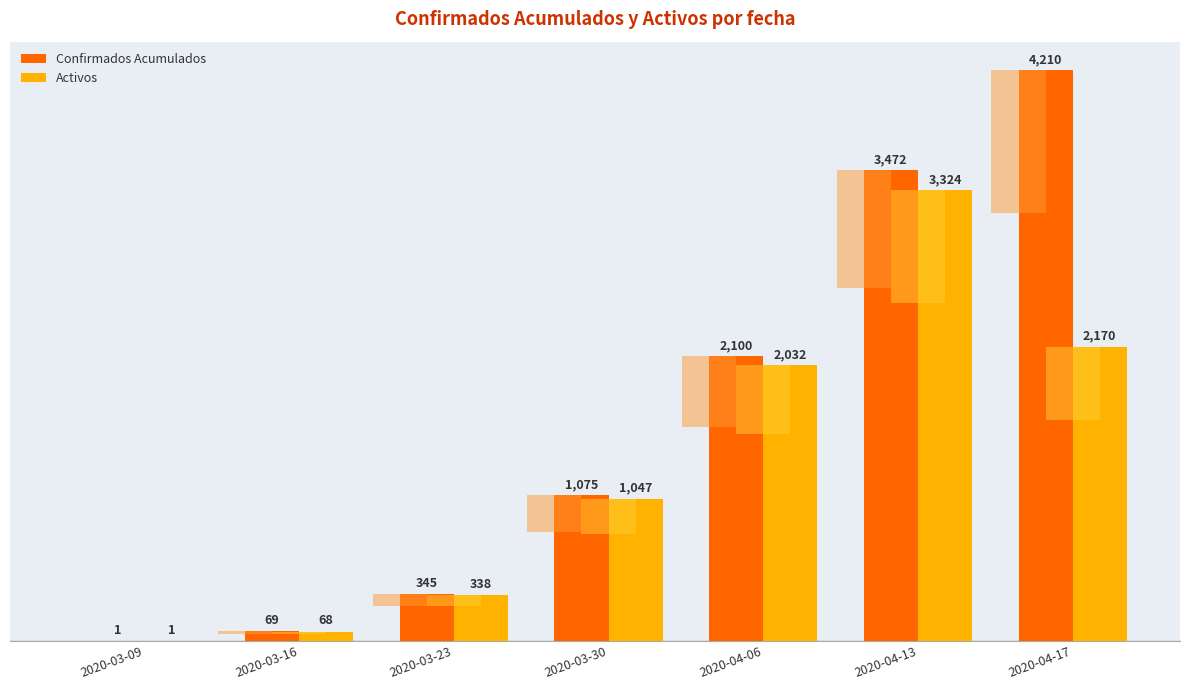

What position from the right is 2020-03-30?

4